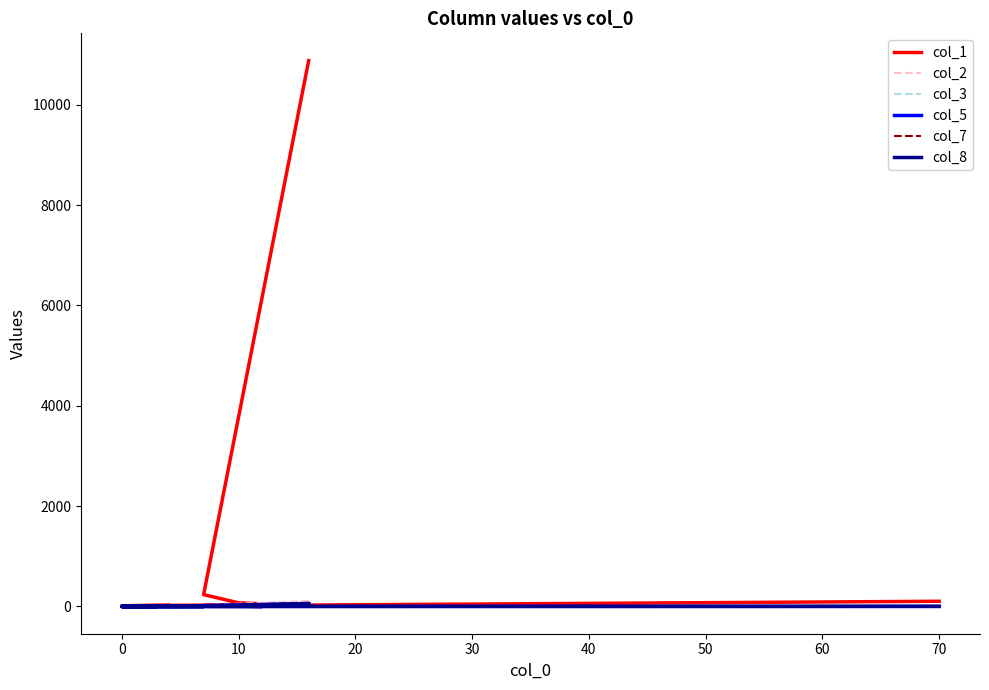

Reading right to left, list all the values displayed in this chart.

col_1: 103	5	4	4	2	4	3	5	6	6	10	9	13	29	21	25	52	72	235	10879
col_2: 0	0	0	0	0	0	0	0	0	0	2	1	4	0	4	0	1	5	28	108
col_3: 10	0	0	0	0	0	0	0	0	1	4	1	1	0	2	0	1	1	0	61
col_5: 0	0	0	0	0	0	0	0	1	0	0	0	0	1	1	3	0	5	18	52
col_7: 1	0	0	0	0	0	0	0	0	0	2	0	2	2	0	1	0	3	4	53
col_8: 2	0	0	0	0	0	0	1	0	0	0	0	1	1	0	1	1	4	8	60